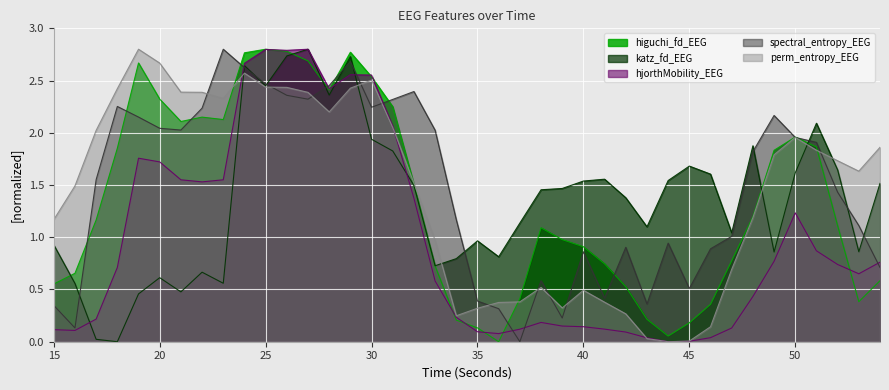

What is the difference between the highest and lowest values at 50?

0.7